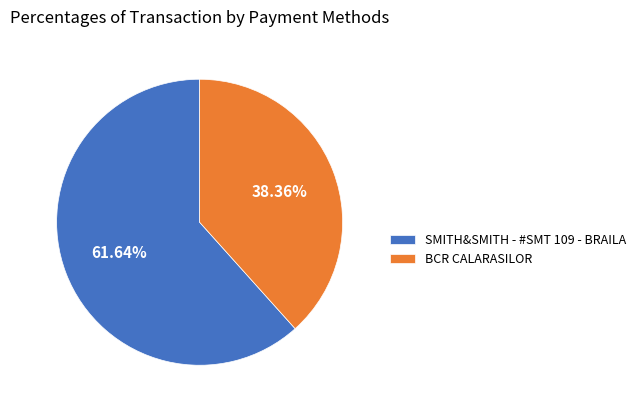

To the nearest percent, what portion does SMITH&SMITH - #SMT 109 - BRAILA represent?

62%